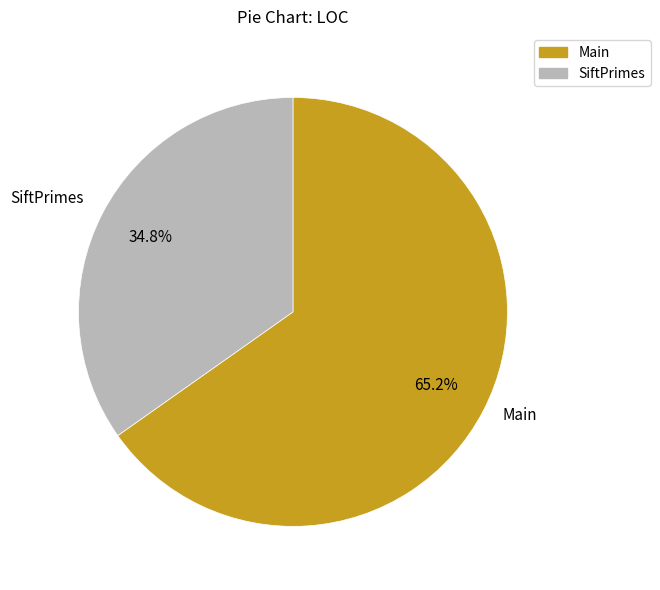

Between Main and SiftPrimes, which is larger?

Main